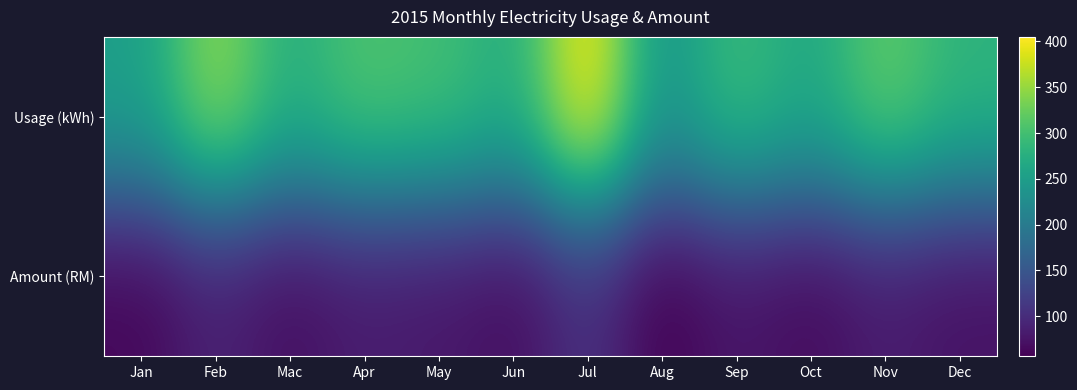

List the series in order of their overall mean, highest first.

Usage (kWh), Amount (RM)